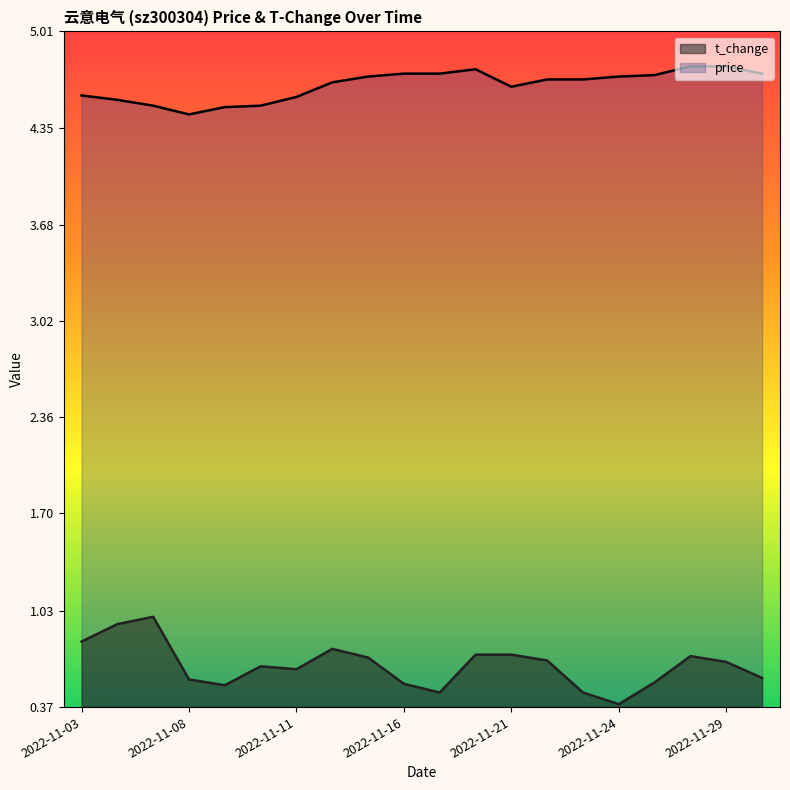

Rank the categories by price value from lowest to highest.

2022-11-08, 2022-11-09, 2022-11-07, 2022-11-10, 2022-11-04, 2022-11-11, 2022-11-03, 2022-11-21, 2022-11-14, 2022-11-22, 2022-11-23, 2022-11-15, 2022-11-24, 2022-11-25, 2022-11-16, 2022-11-17, 2022-11-30, 2022-11-18, 2022-11-28, 2022-11-29